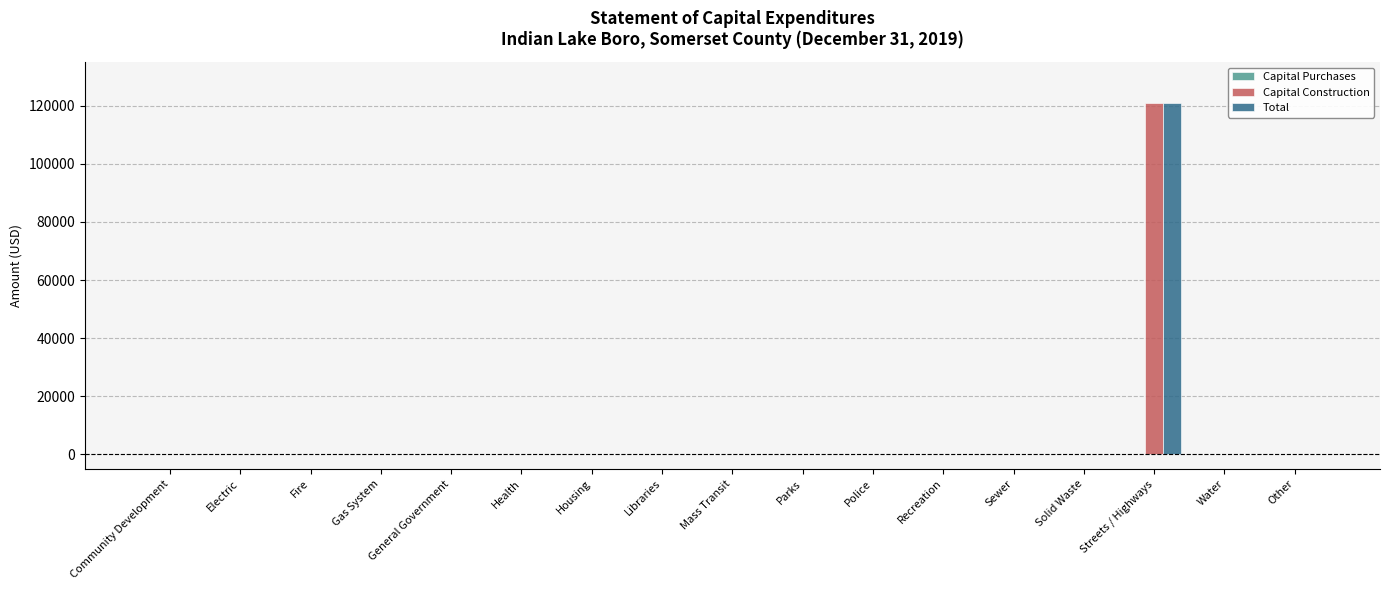

How many data points does each series have?

17